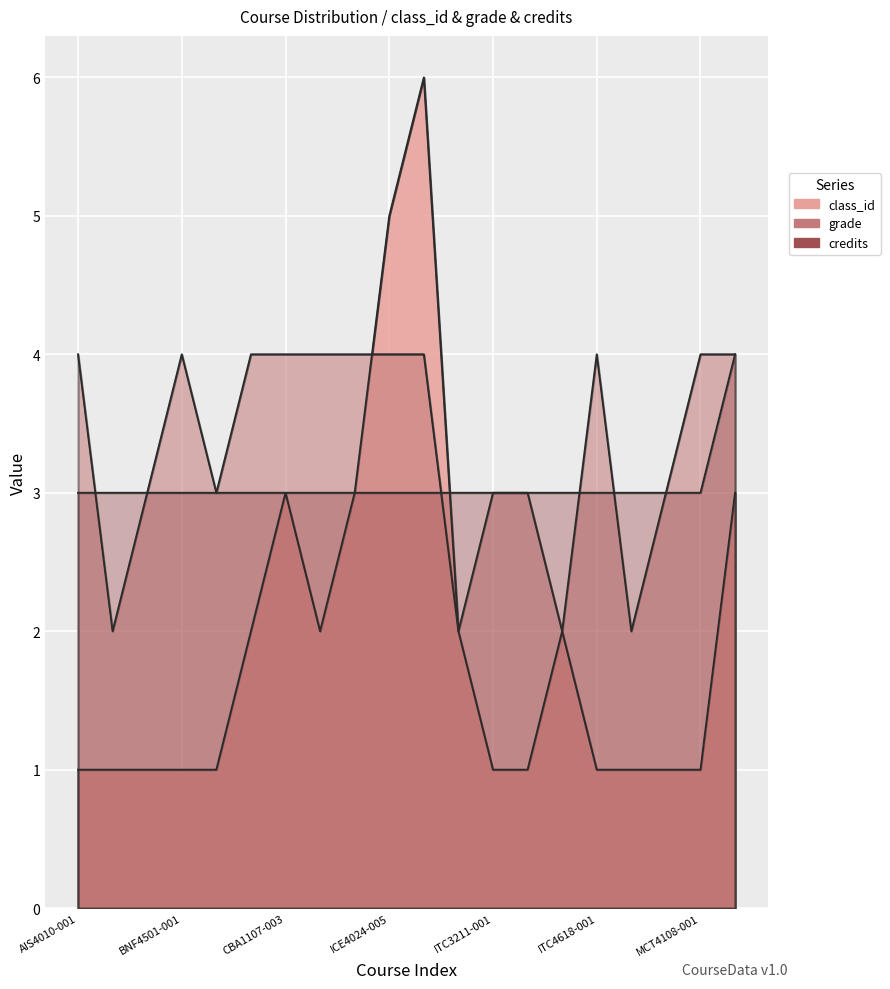

In class_id, how many points are lower than both neighbors (excluding endpoints)?

1